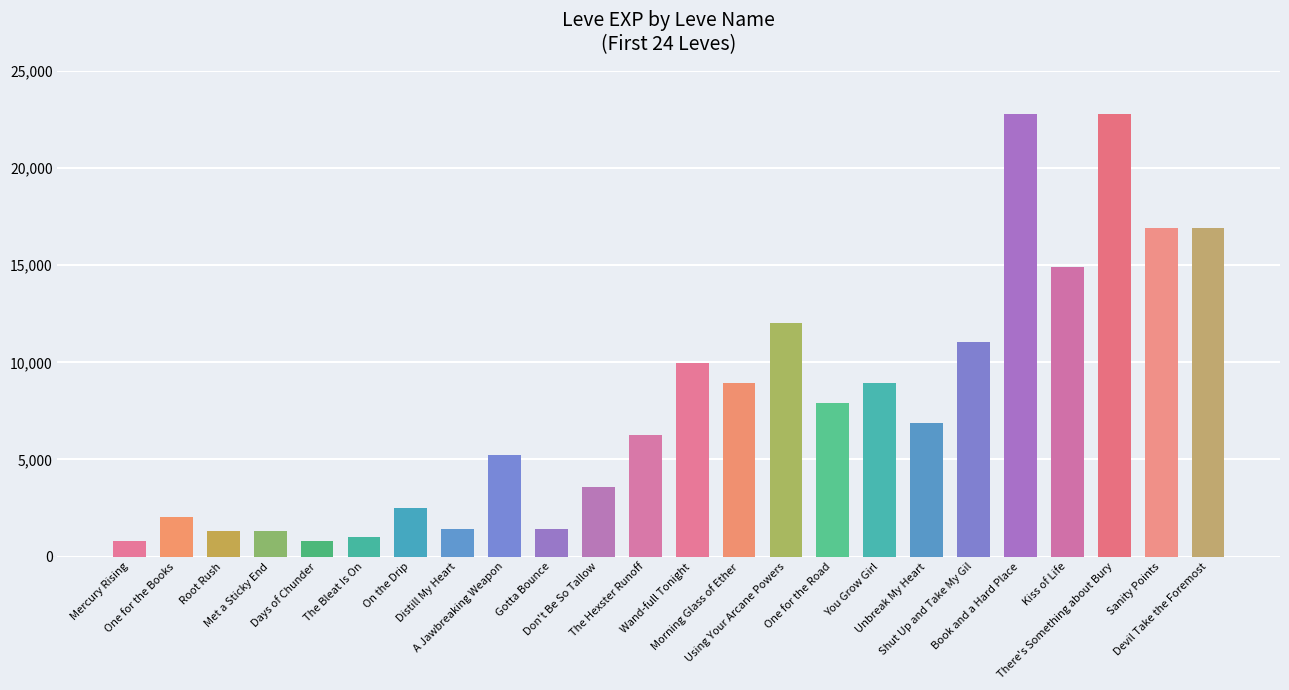

Is it true that the value at Sanity Points is 16920?

True